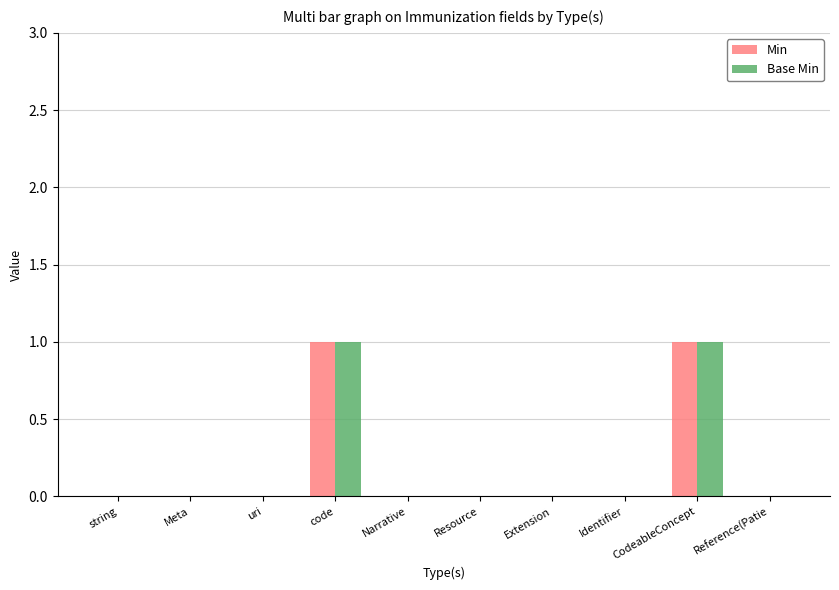

The value of Min at Meta is 1. True or false?

False